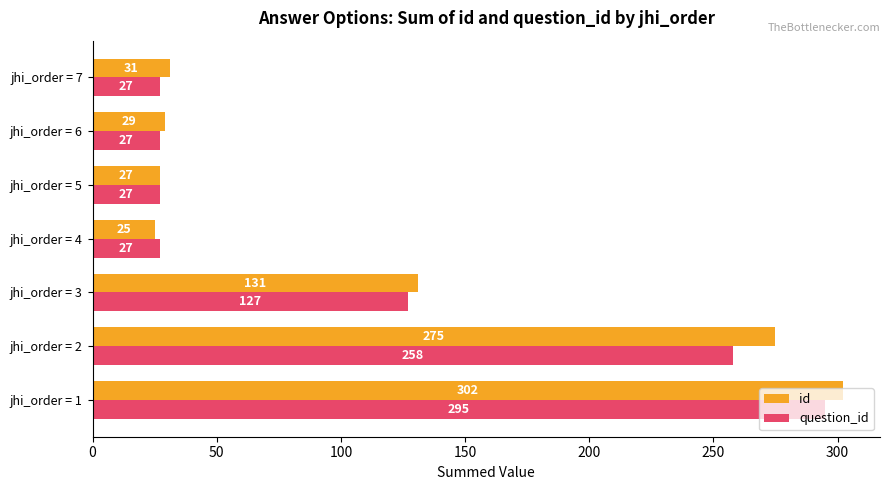

At how many categories does at least one series exceed 260?

2